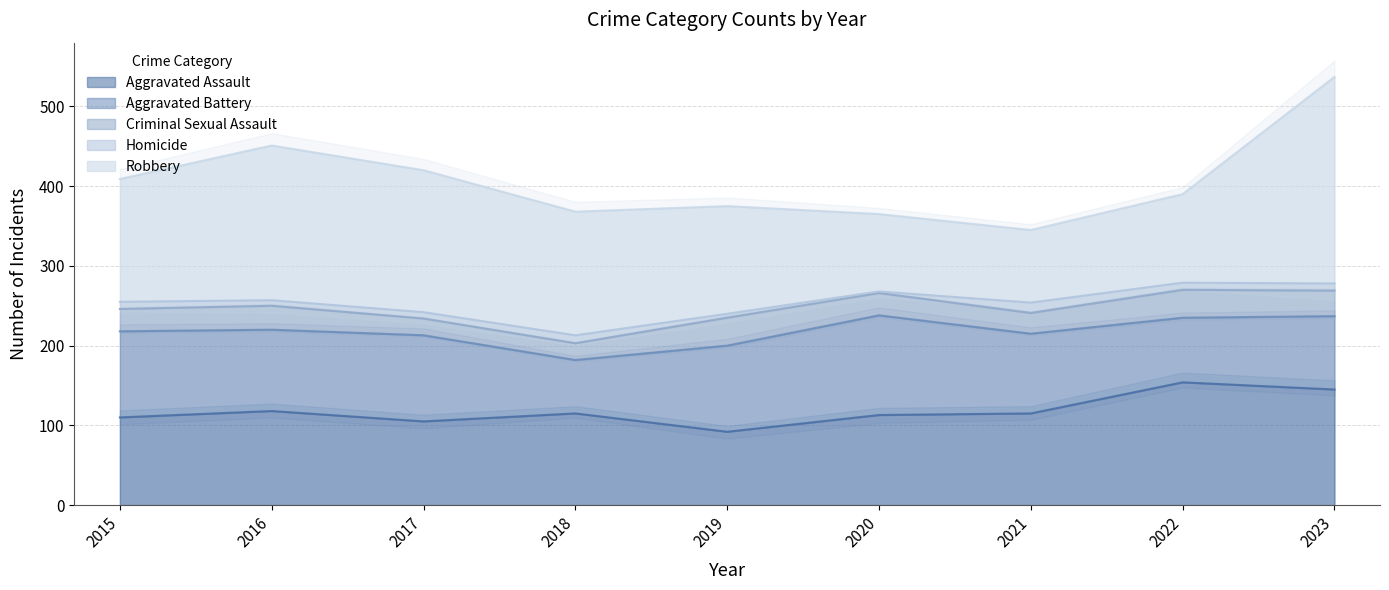

Where do Aggravated Assault and Robbery first cross each other?

2019 and 2020